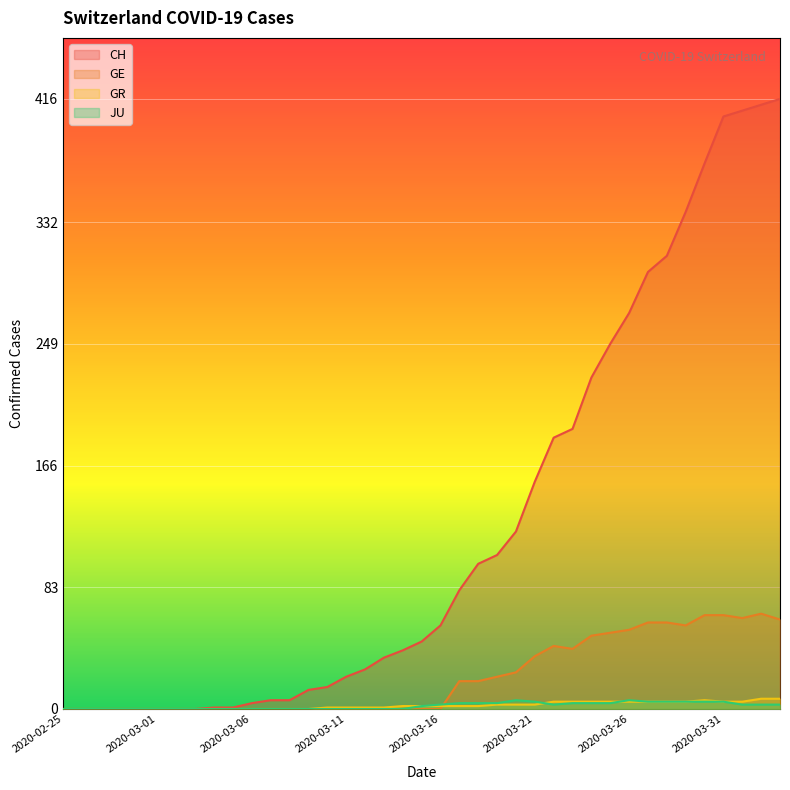

What is the spread (max minus min) of values at 2020-03-08?

6